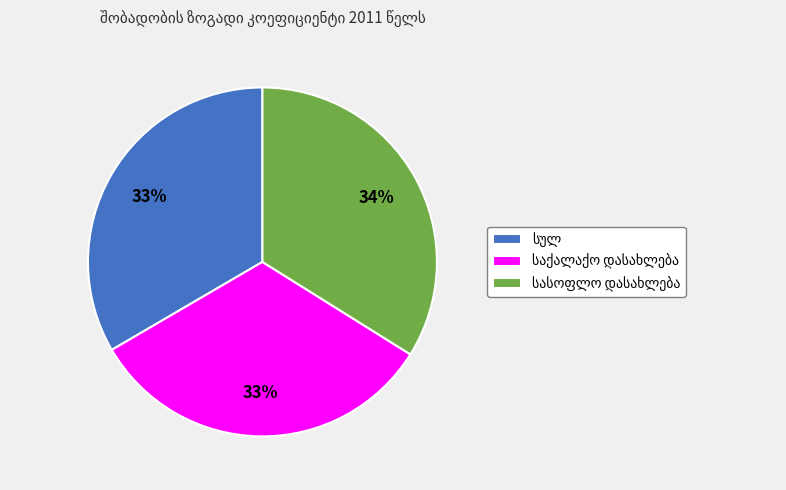

Is there any slice that represents more than half of the pie?

No